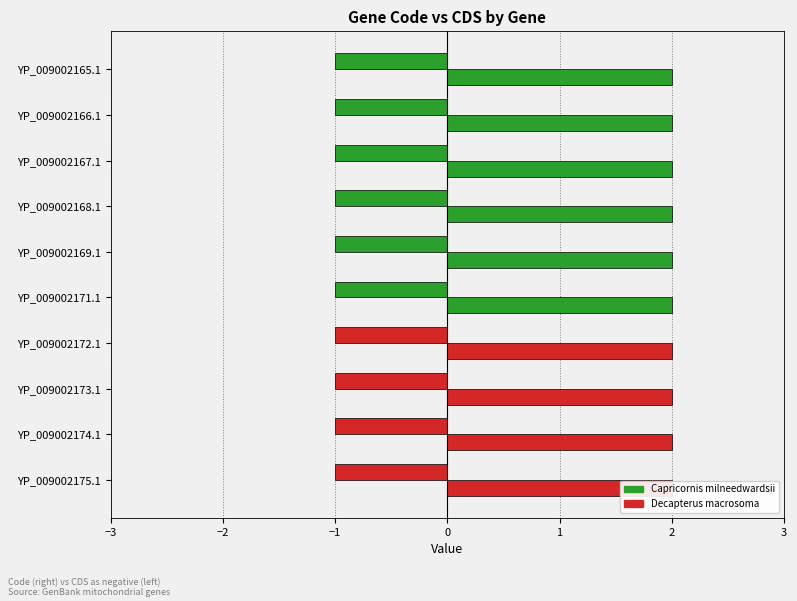

Which series changed the most between YP_009002169.1 and YP_009002171.1?

Code